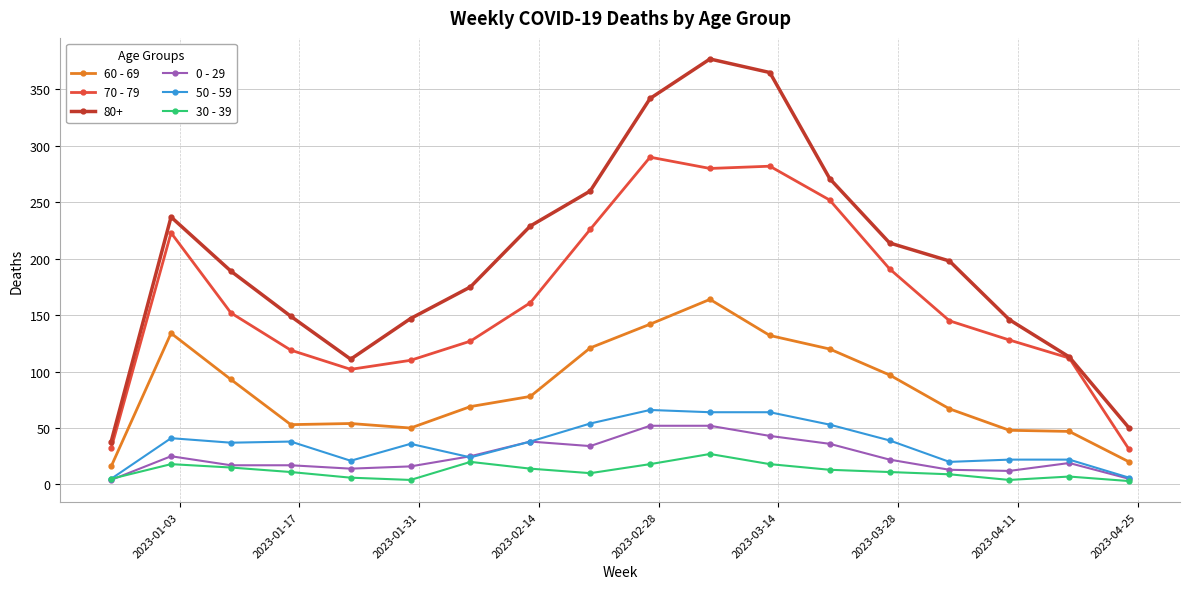

Which series has the largest range (max minus min)?

80+